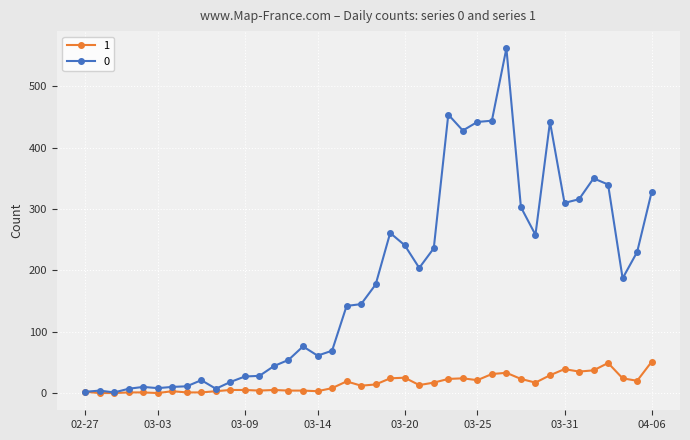

At how many categories does at least one series exceed 221?

17